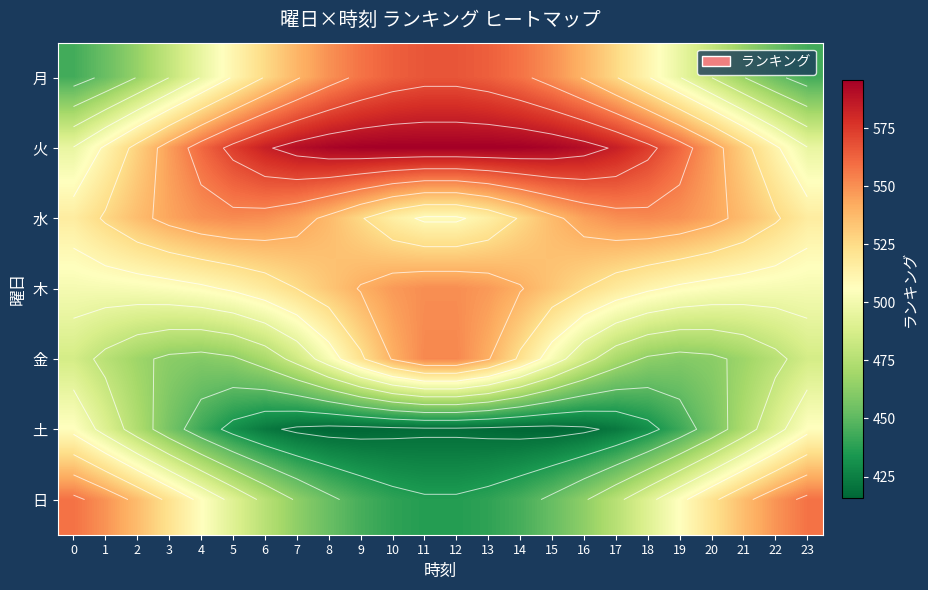

At which category is the sum across all series the highest?

11